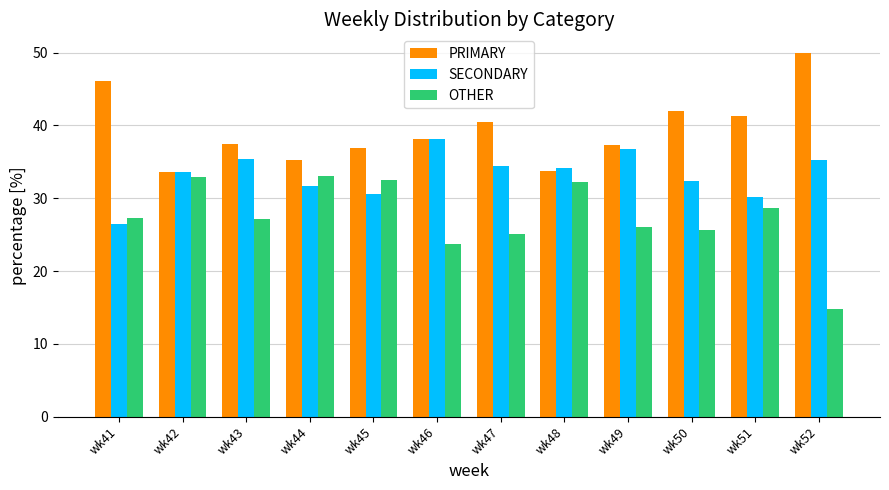

How many groups of bars are there?

12